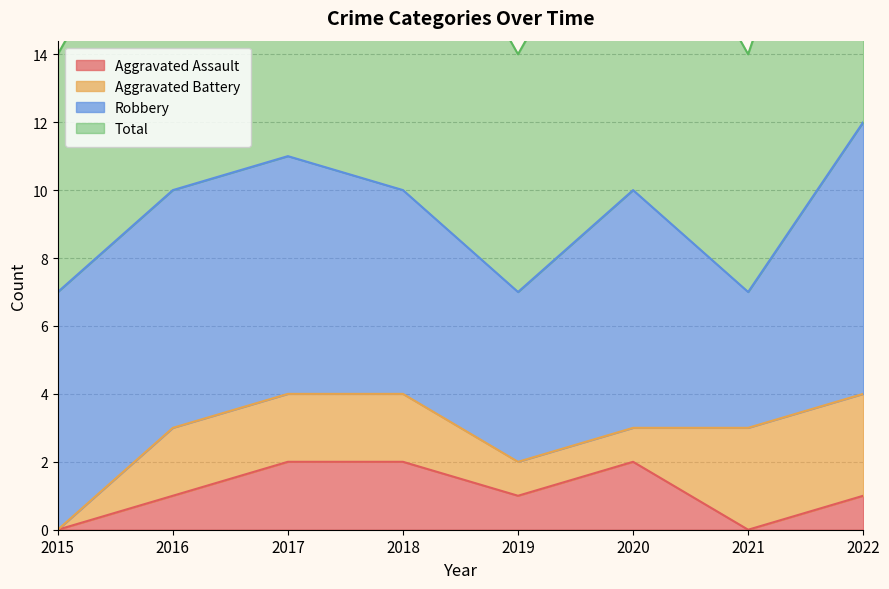

Which series changed the most between 2020 and 2021?

Total